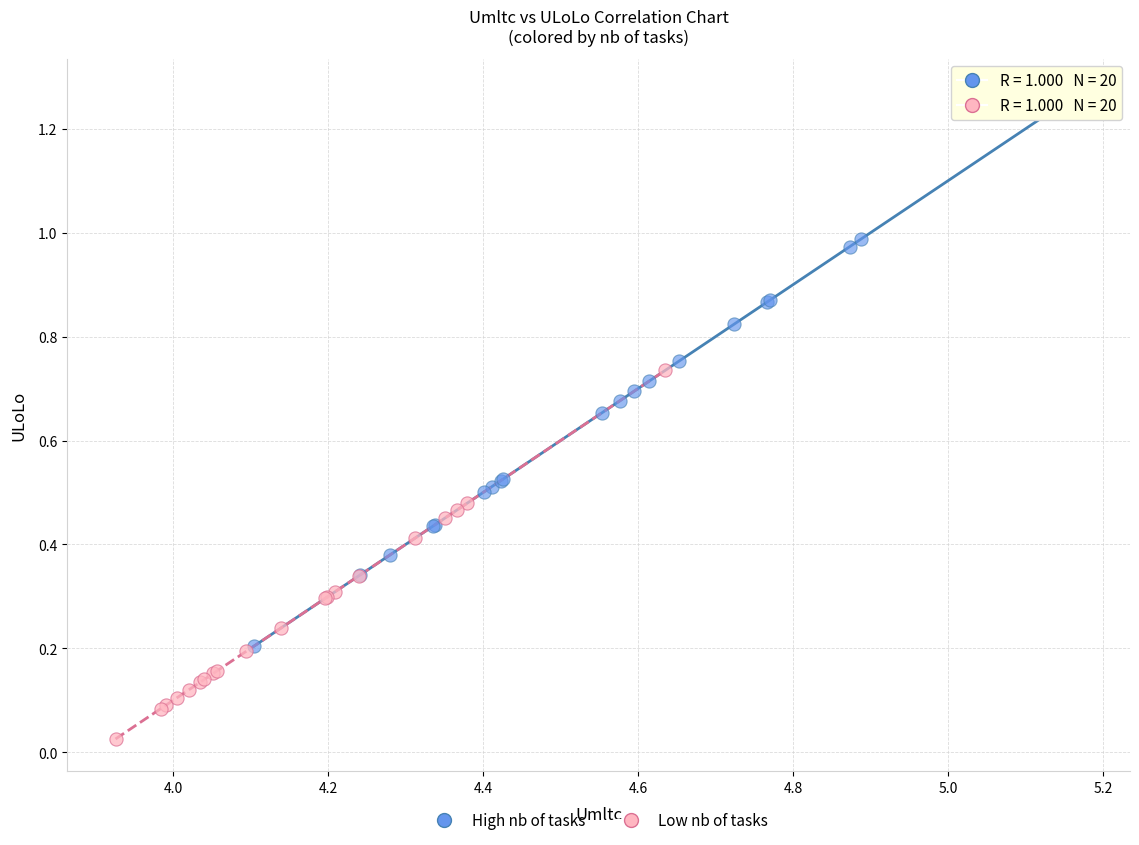

Which series has the largest Y range (max minus min)?

High nb of tasks